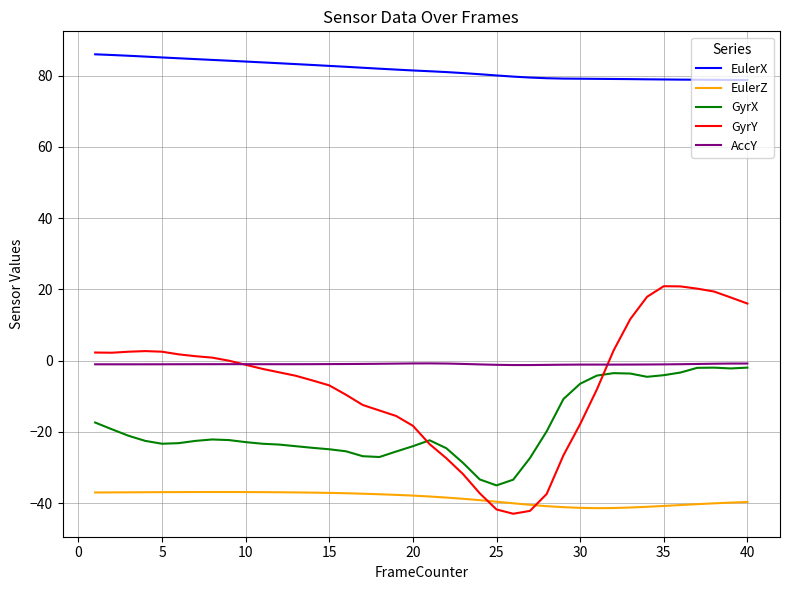

What is the minimum value shown in the chart?

-43.0